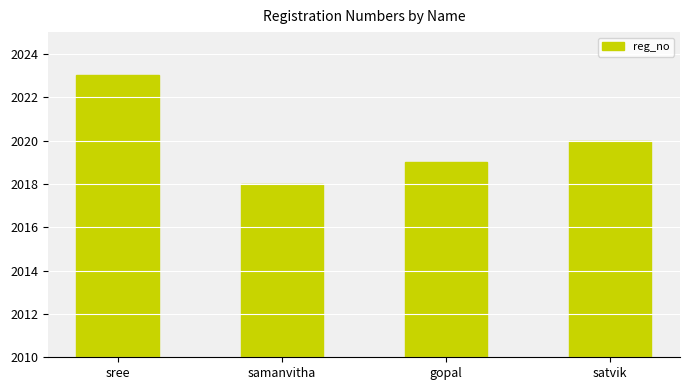

What is the approximate value at gopal?

2019